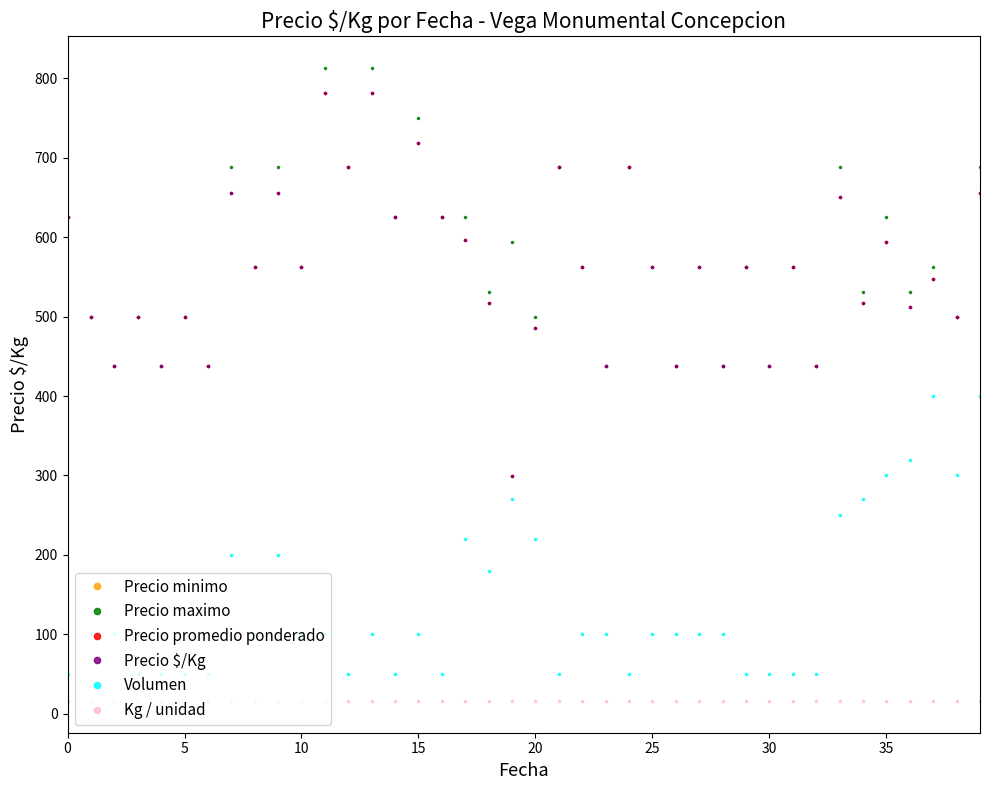

Reading right to left, transcribe all the data shown in this chart.

Precio minimo: 656	500	547	512	594	517	650	438	562	438	562	438	562	438	562	688	438	562	688	486	299	517	597	625	719	625	781	688	781	562	656	562	656	438	500	438	500	438	500	625
Precio maximo: 688	500	563	531	625	531	688	438	562	438	562	438	562	438	562	688	438	562	688	500	594	531	625	625	750	625	813	688	813	562	688	562	688	438	500	438	500	438	500	625
Precio promedio ponderado: 656	500	547	512	594	517	650	438	562	438	562	438	562	438	562	688	438	562	688	486	299	517	597	625	719	625	781	688	781	562	656	562	656	438	500	438	500	438	500	625
Precio $/Kg: 656	500	547	512	594	517	650	438	562	438	562	438	562	438	562	688	438	562	688	486	299	517	597	625	719	625	781	688	781	562	656	562	656	438	500	438	500	438	500	625
Volumen: 400	300	400	320	300	270	250	50	50	50	50	100	100	100	100	50	100	100	50	220	270	180	220	50	100	50	100	50	100	100	200	100	200	50	50	50	50	100	100	50
Kg / unidad: 16	16	16	16	16	16	16	16	16	16	16	16	16	16	16	16	16	16	16	16	16	16	16	16	16	16	16	16	16	16	16	16	16	16	16	16	16	16	16	16